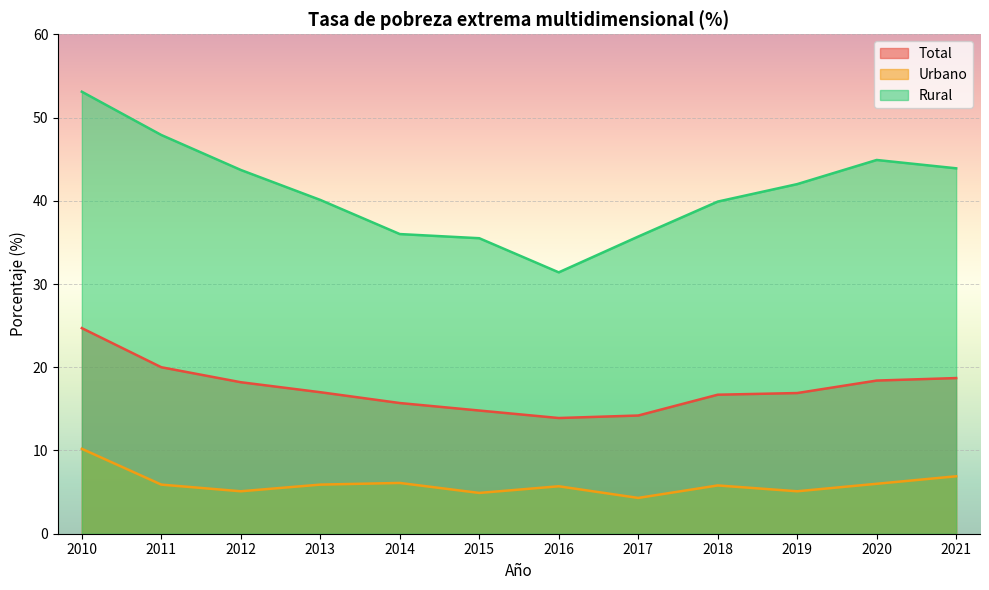

Where does the Total series first go above 17?

2010